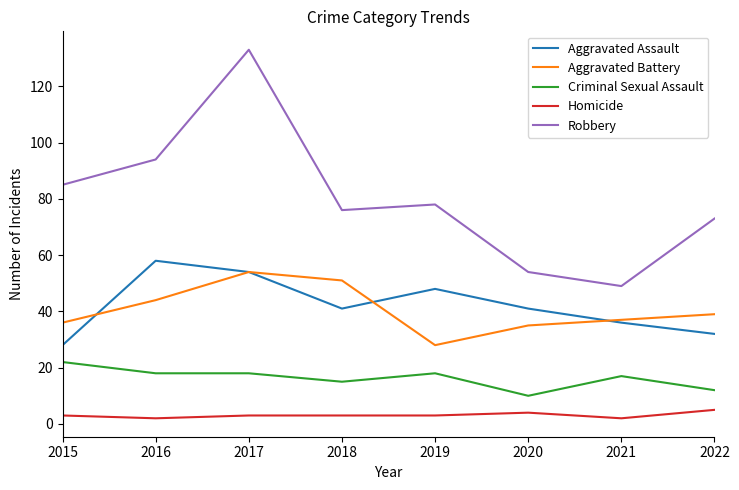

At which category is the sum across all series the highest?

2017